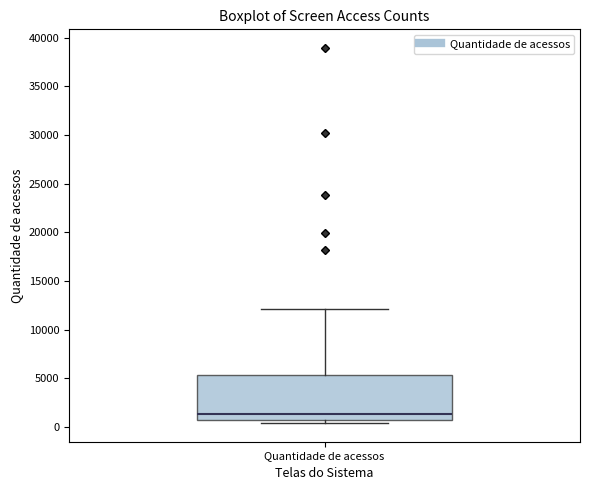

Read this box plot against the y-axis: the position of the median line, the range covered by the box, and the ends of both whiskers. The values are not printed on the chart, so give them approximately, as read against the axis.

median 1500, box 500 to 5500, whiskers 500 (just below the box's lower edge) to 12000